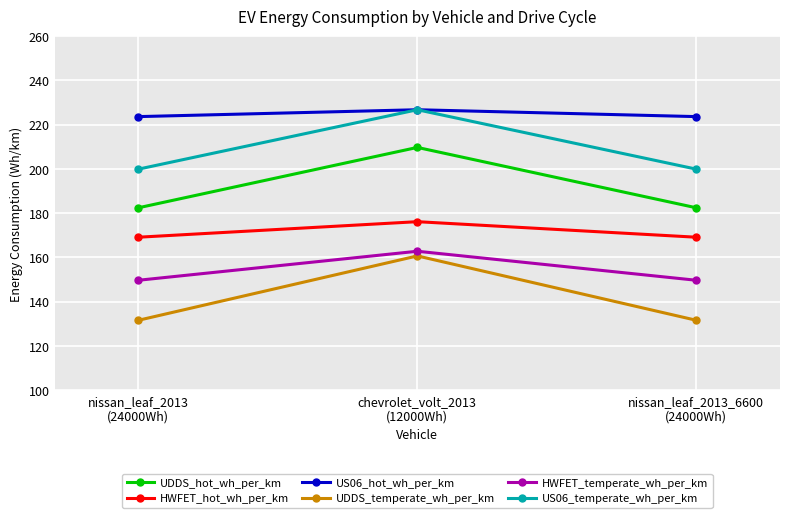

What is the difference between the highest and lowest values at chevrolet_volt_2013
(12000Wh)?

66.1